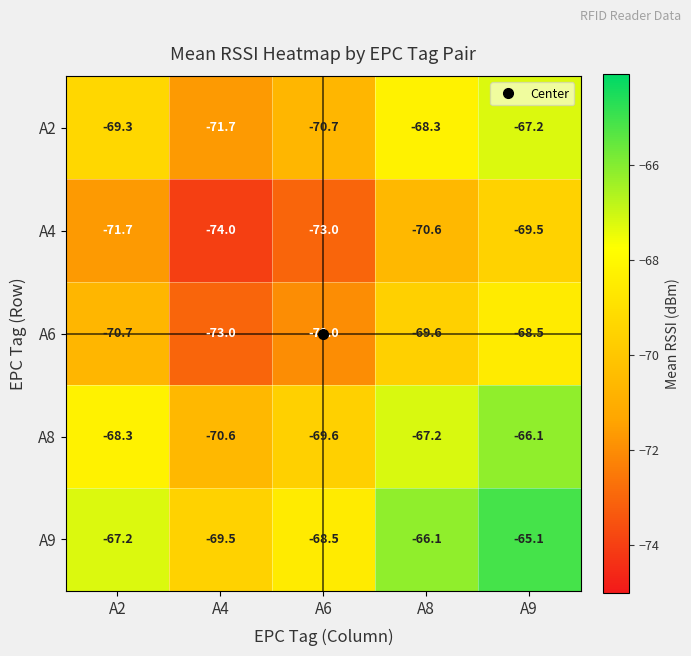

List the series in order of their peak value, highest first.

A9, A8, A2, A6, A4